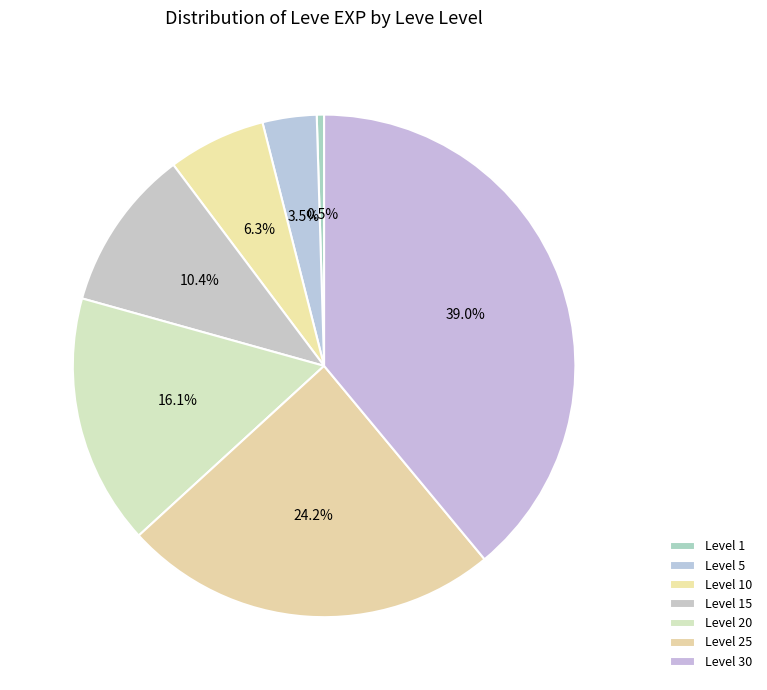

Rank the categories by value from lowest to highest.

1, 5, 10, 15, 20, 25, 30